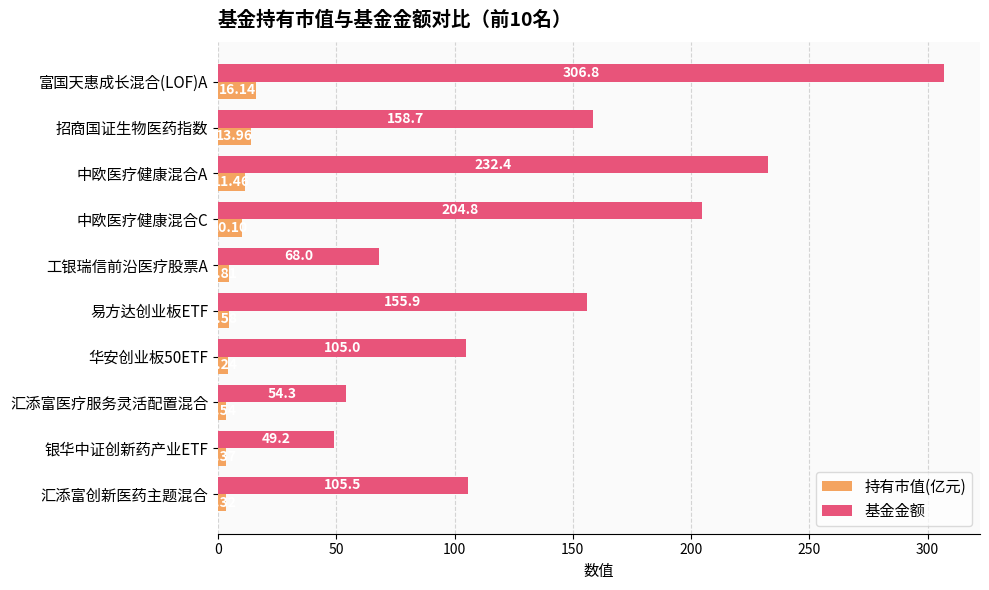

List the series in order of their overall mean, lowest first.

持有市值(亿元), 基金金额